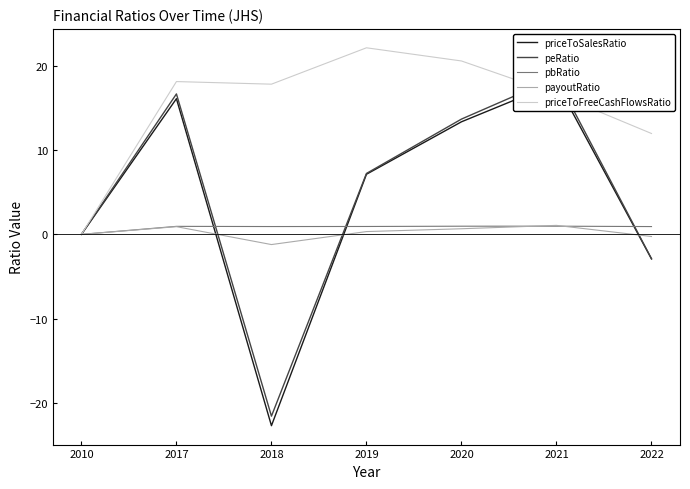

Count the number of categories in the chart.

7